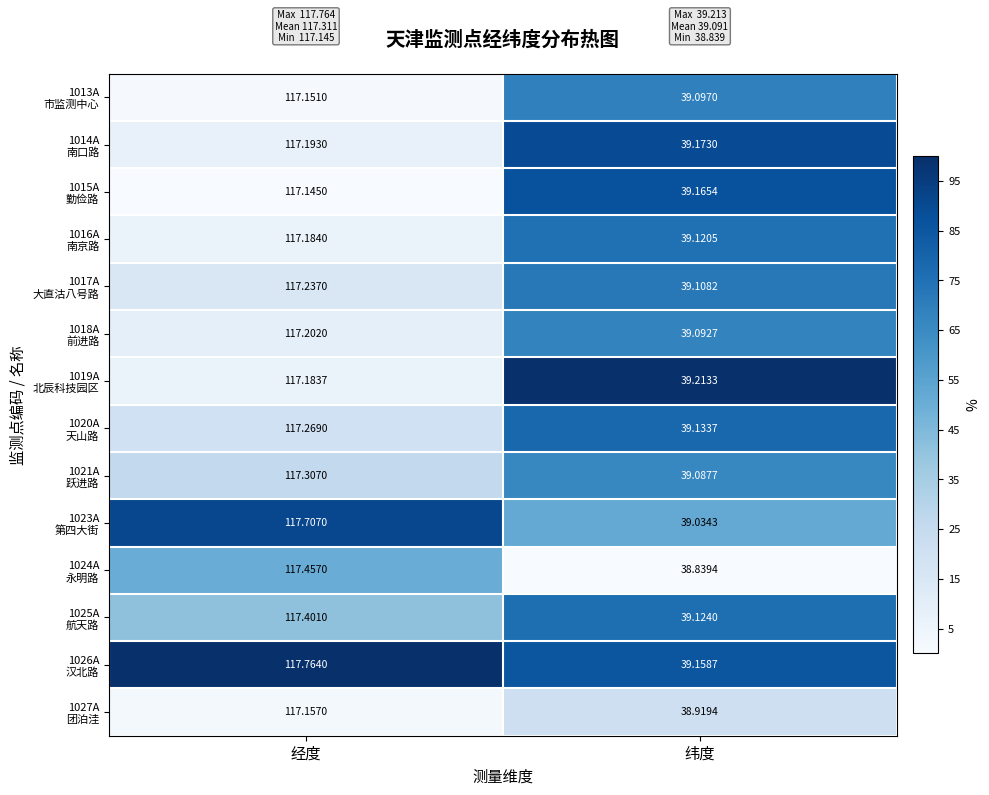

At which category is the sum across all series the highest?

经度